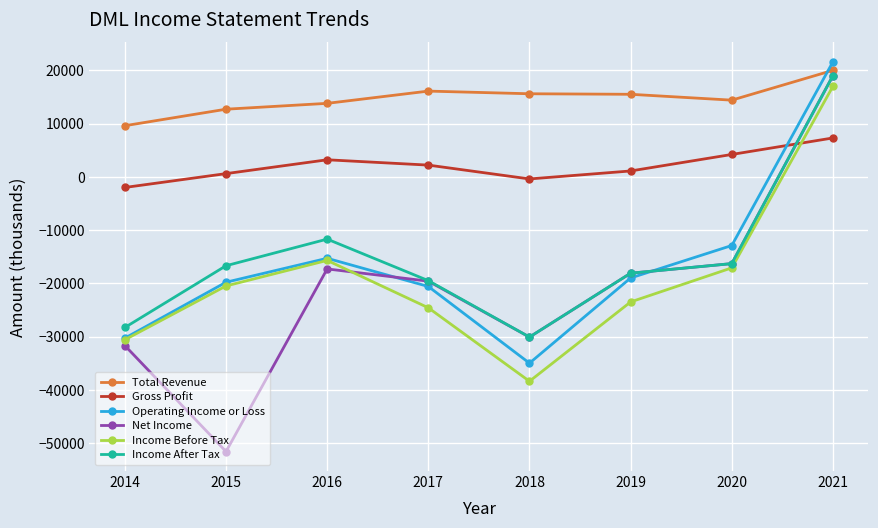

Is the value of Operating Income or Loss at 2017 greater than the value of Gross Profit at 2020?

No